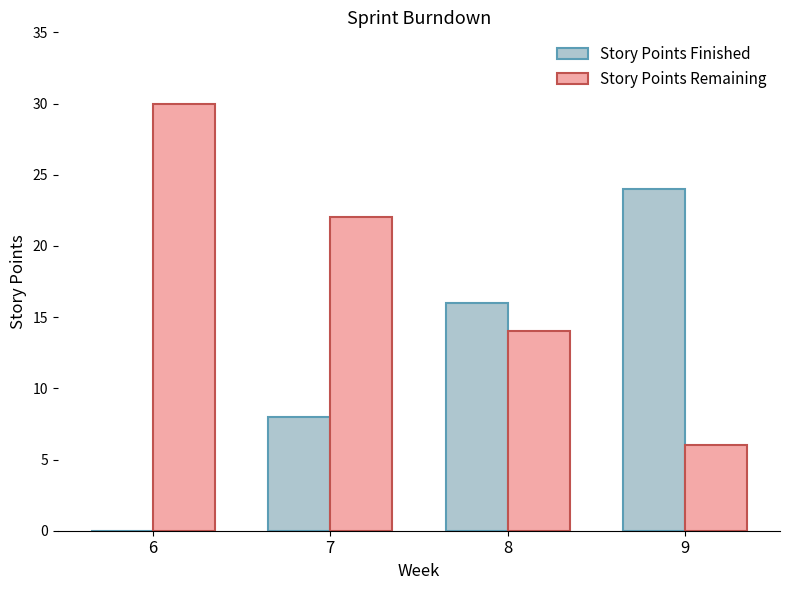

What is the total value across all series at 7?

30